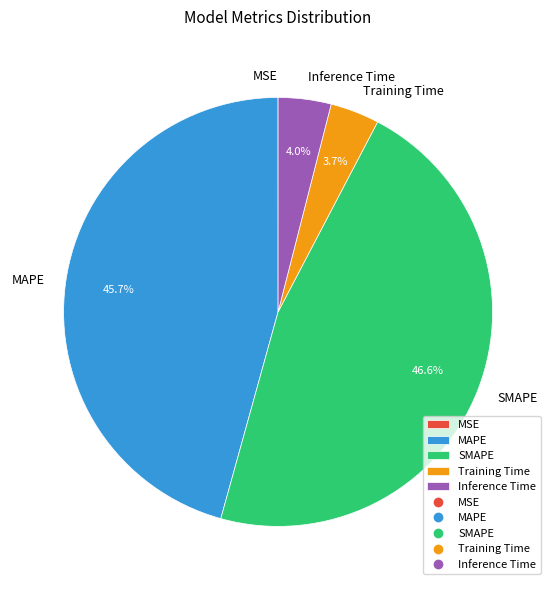

What percentage do SMAPE and Inference Time together represent?

50.6%